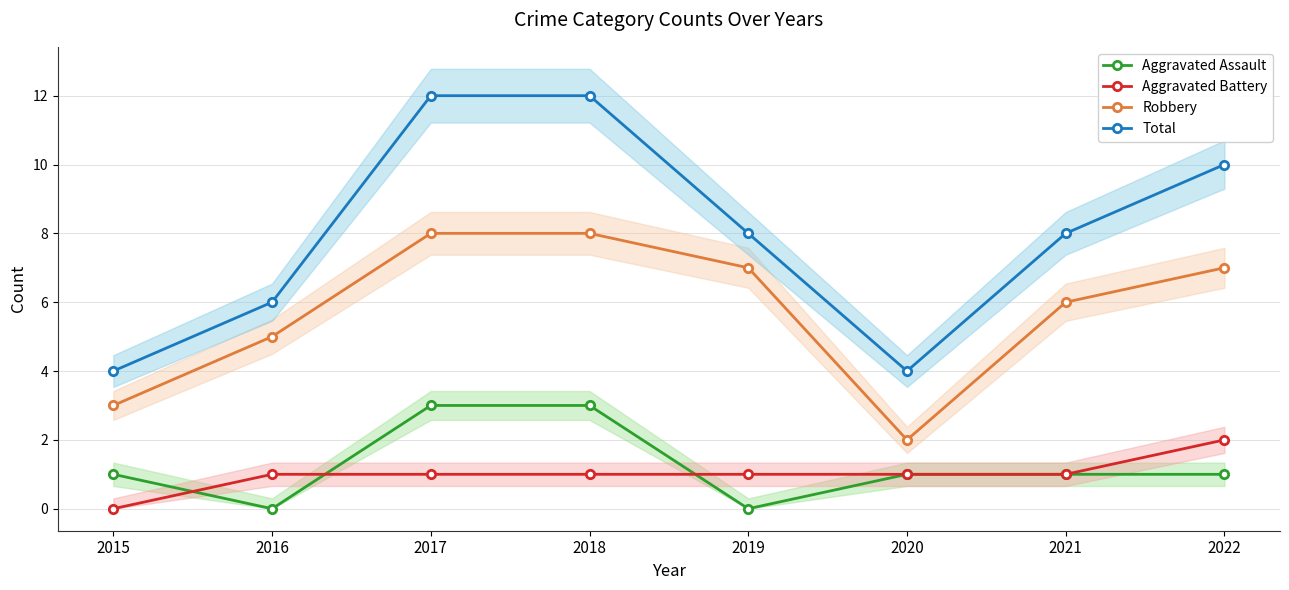

What is the sum of the Aggravated Assault values at 2022 and 2015?

2